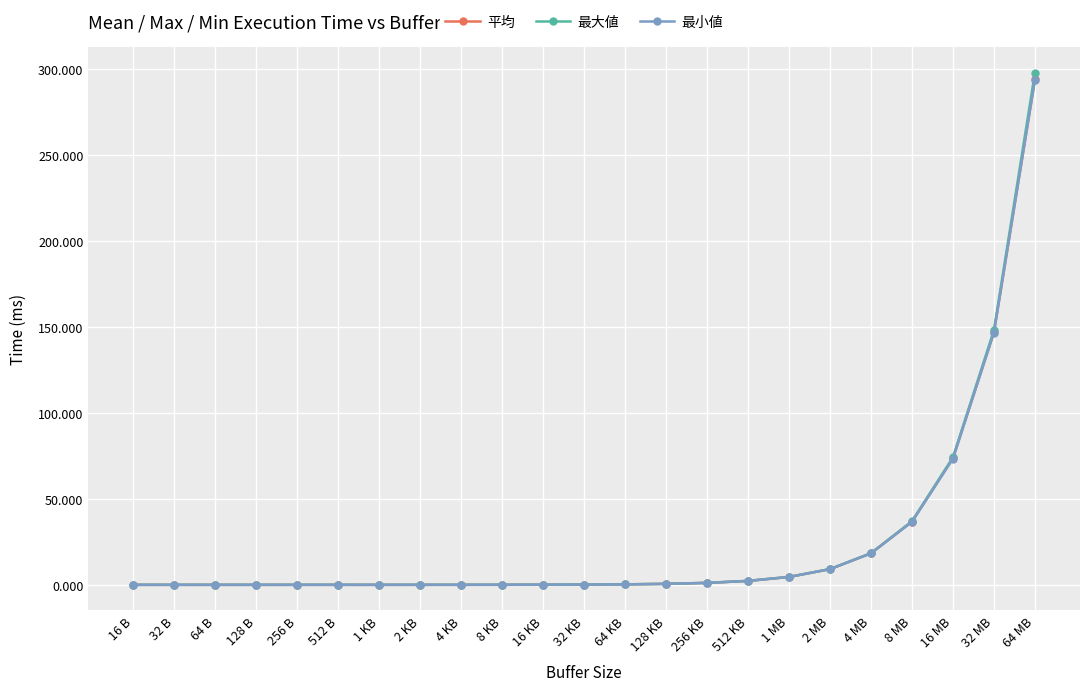

How many distinct data groups are displayed?

3